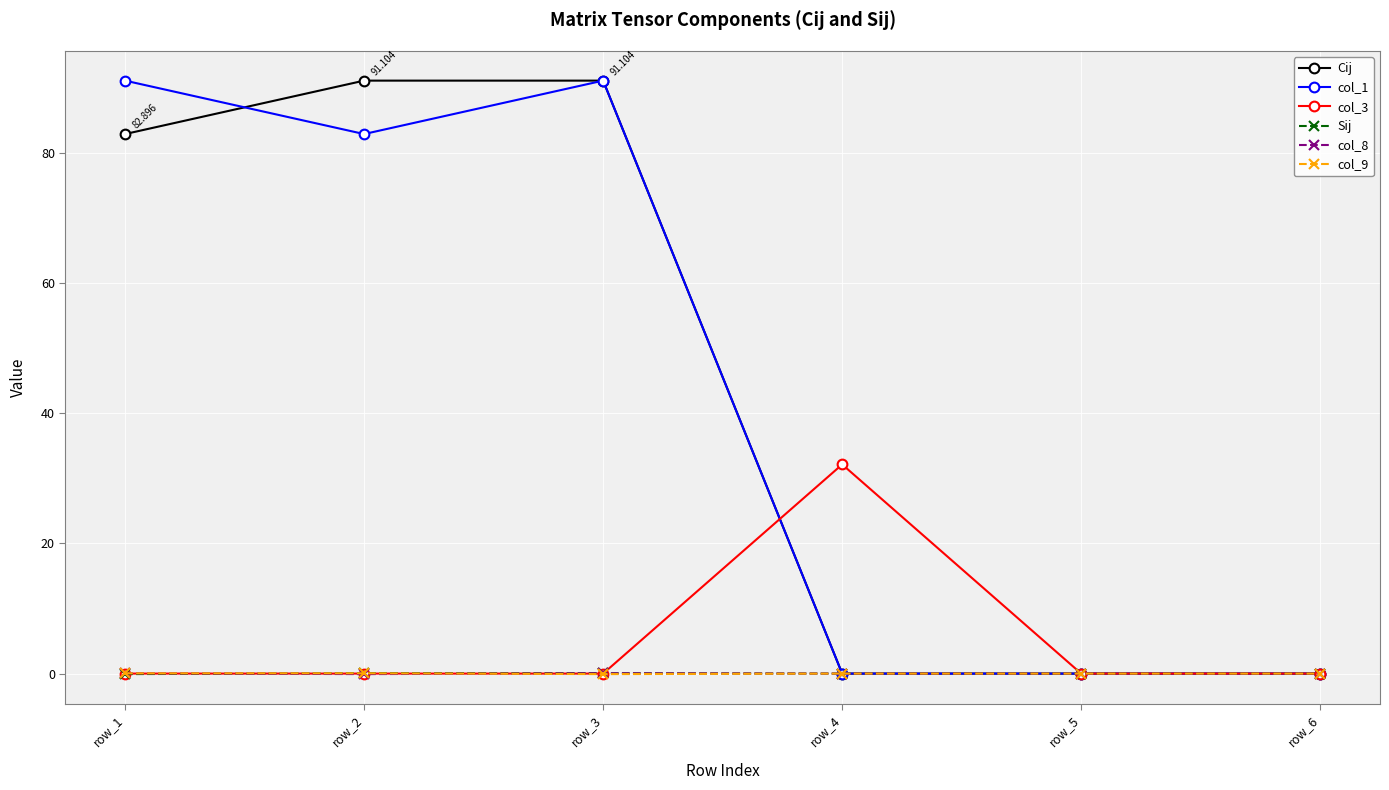

Is the value of Cij at row_2 greater than the value of col_9 at row_3?

Yes